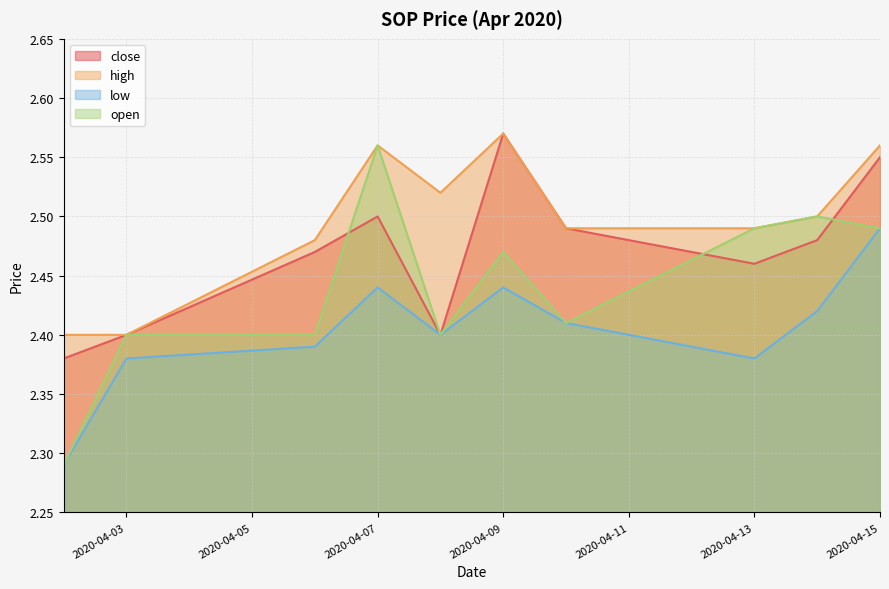

What is the sum of the low values at 2020-04-13 and 2020-04-03?

4.8